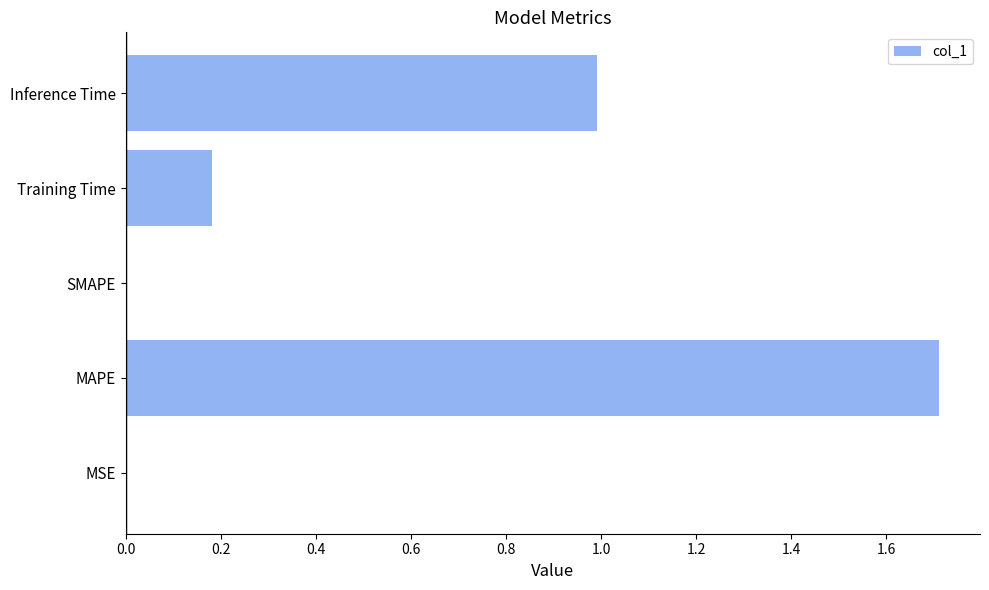

What is the ratio of the value at Inference Time to the value at MAPE?

0.6